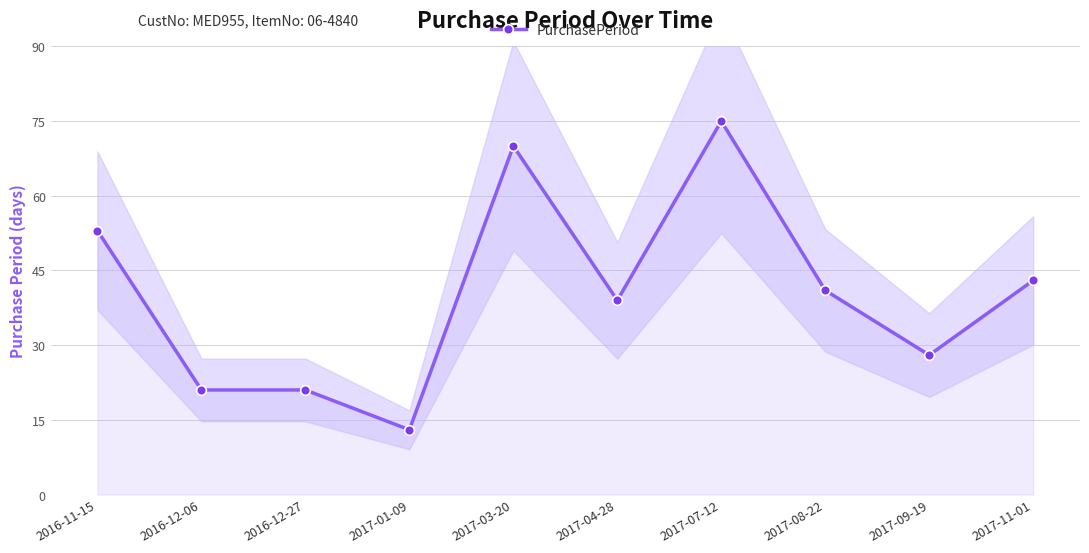

How many data points are above 41?

4